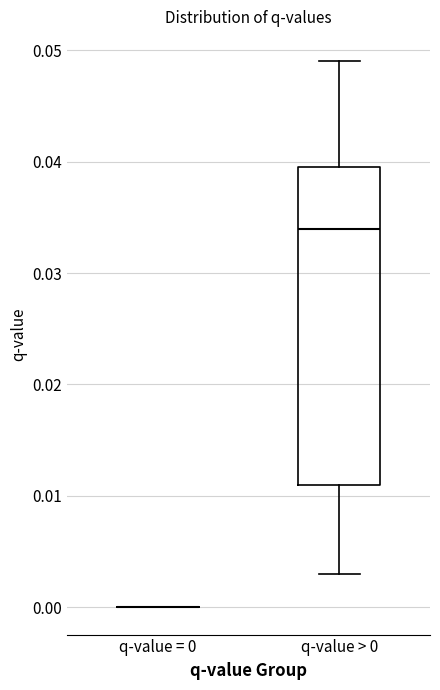

Where does the upper whisker of the box for q-value > 0 end on the y-axis? The values are not printed on the chart, so give them approximately, as read against the axis.

0.049